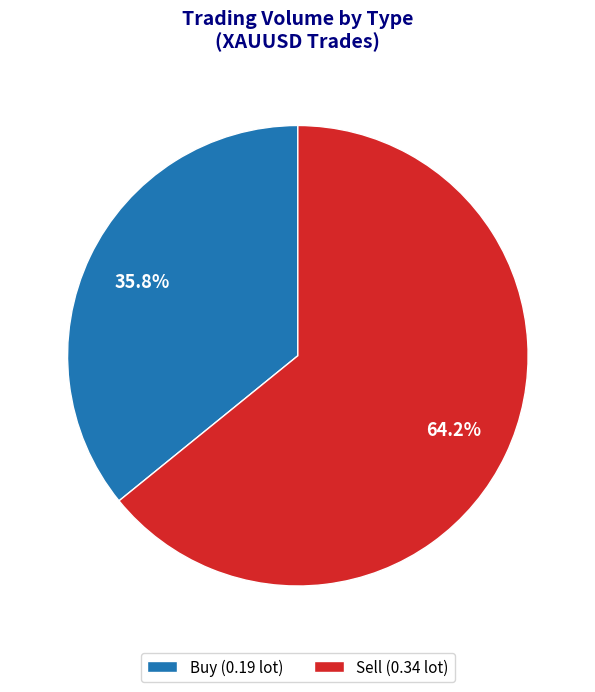

Does Buy account for over 50% of the chart?

No